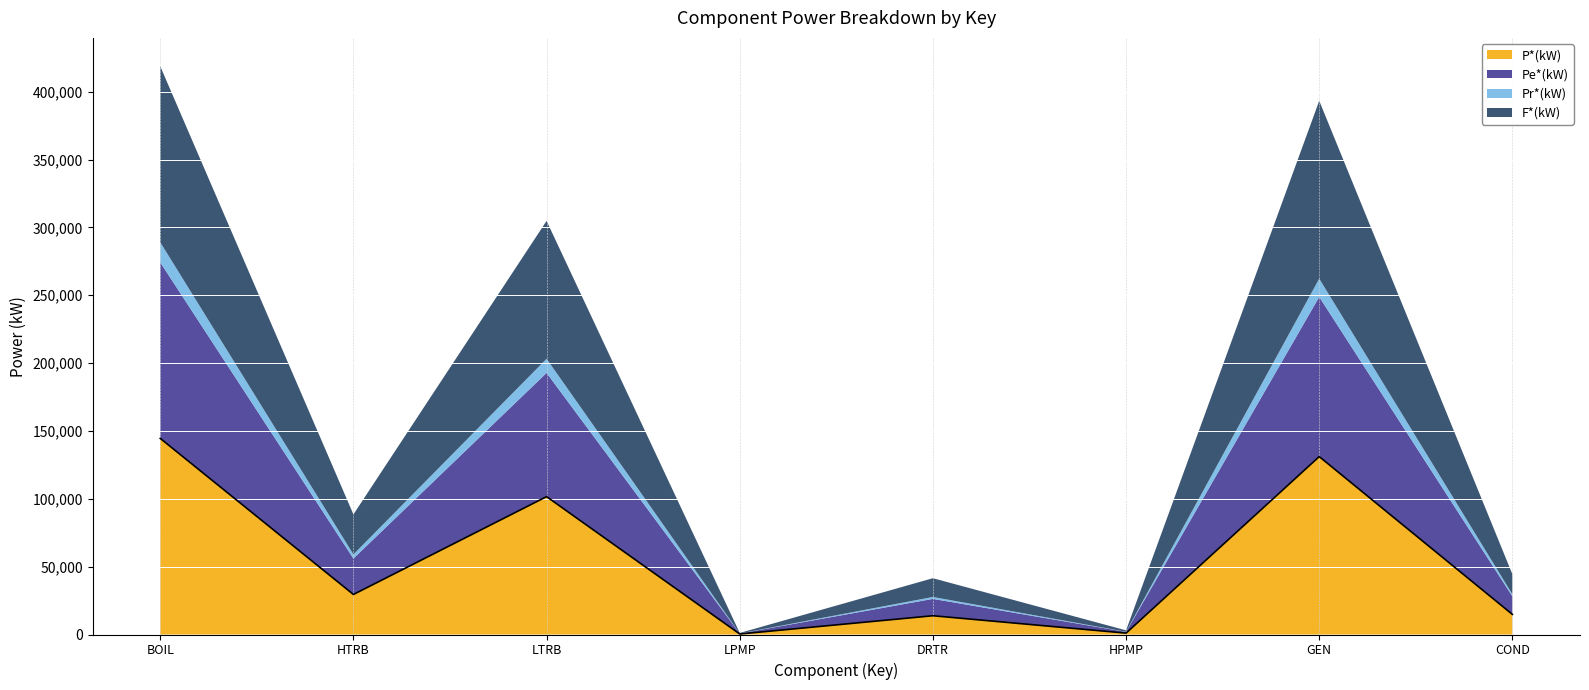

What position from the left is HPMP?

6